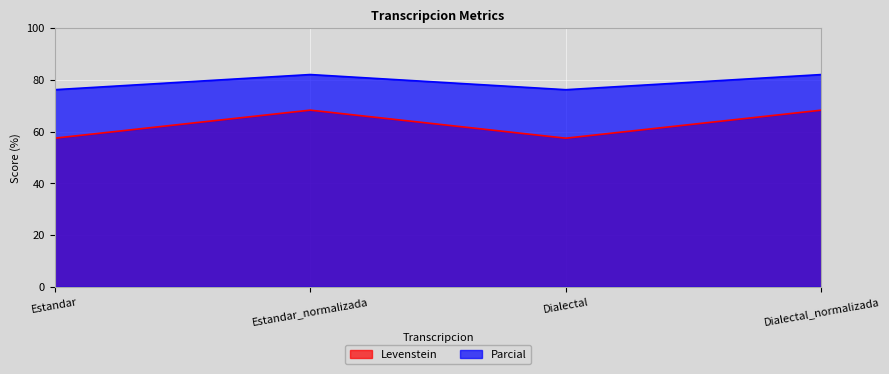

Where is the first local maximum for Levenstein?

Estandar_normalizada